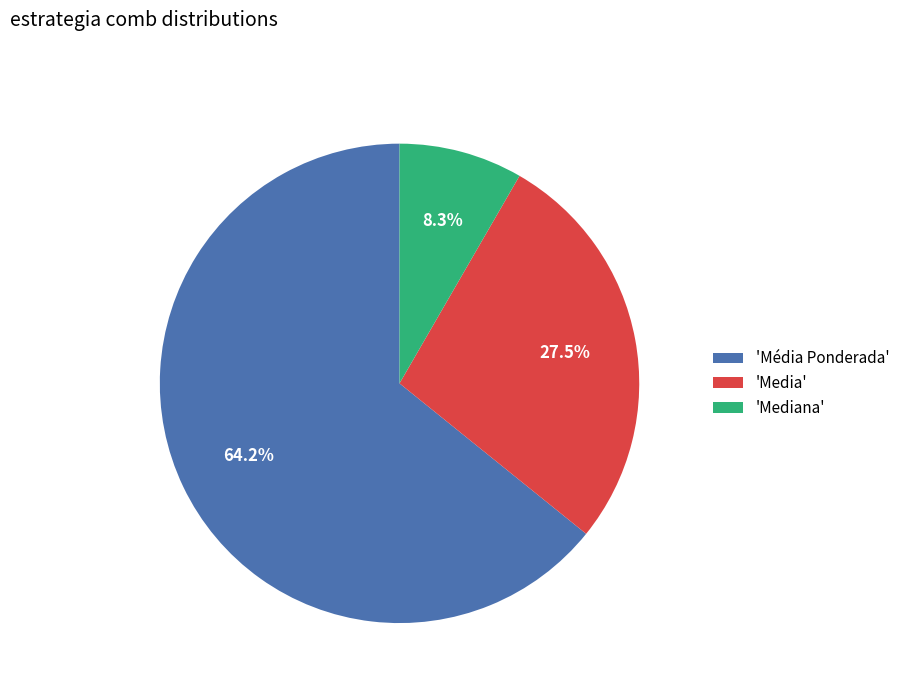

To the nearest percent, what is the average slice percentage?

33%